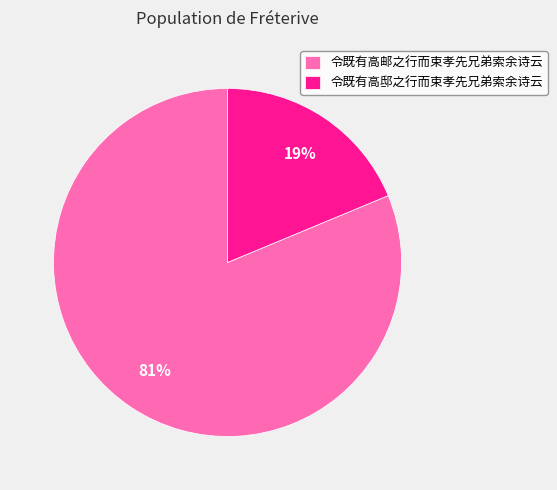

Approximately how many times larger is the value at 令既有高邸之行而束孝先兄弟索余诗云 compared to 令既有高邮之行而束孝先兄弟索余诗云?

0.2